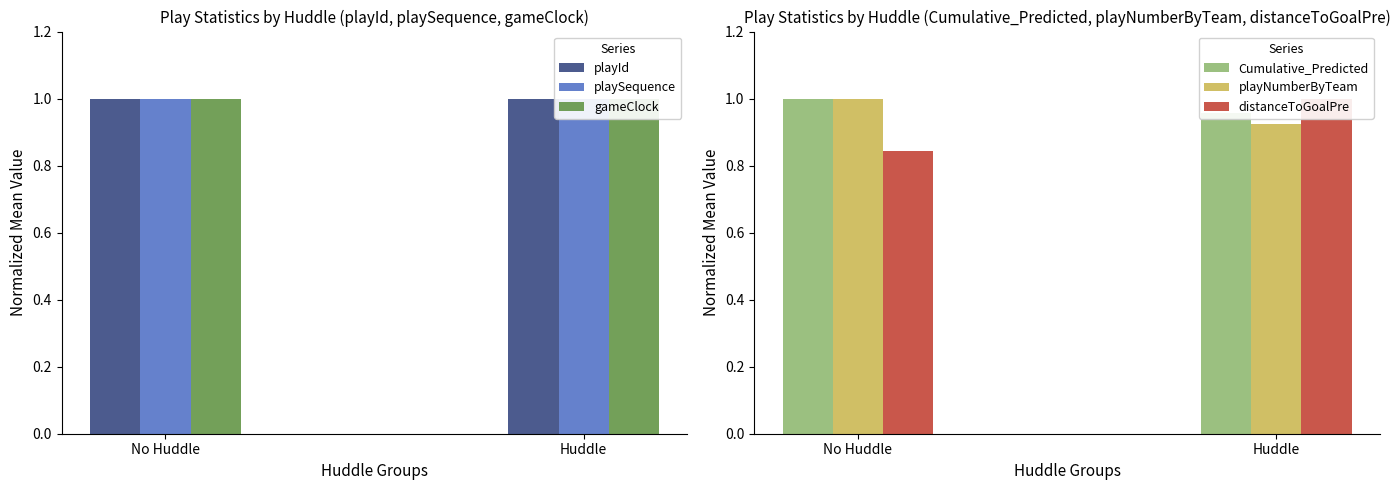

What are all the series names shown in the legend?

playId, playSequence, gameClock, Cumulative_Predicted, playNumberByTeam, distanceToGoalPre